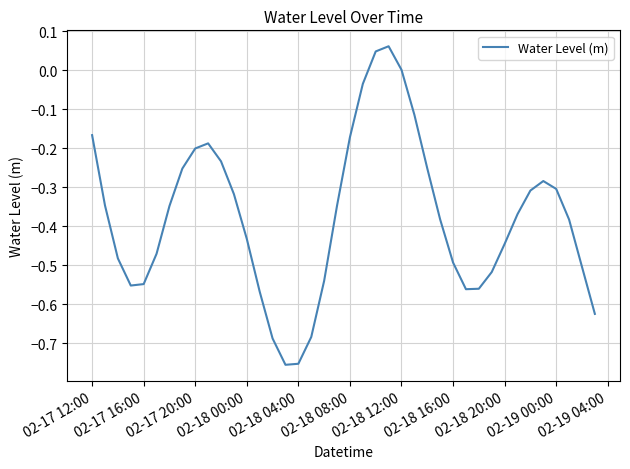

What is the difference between the maximum and minimum values?

0.8